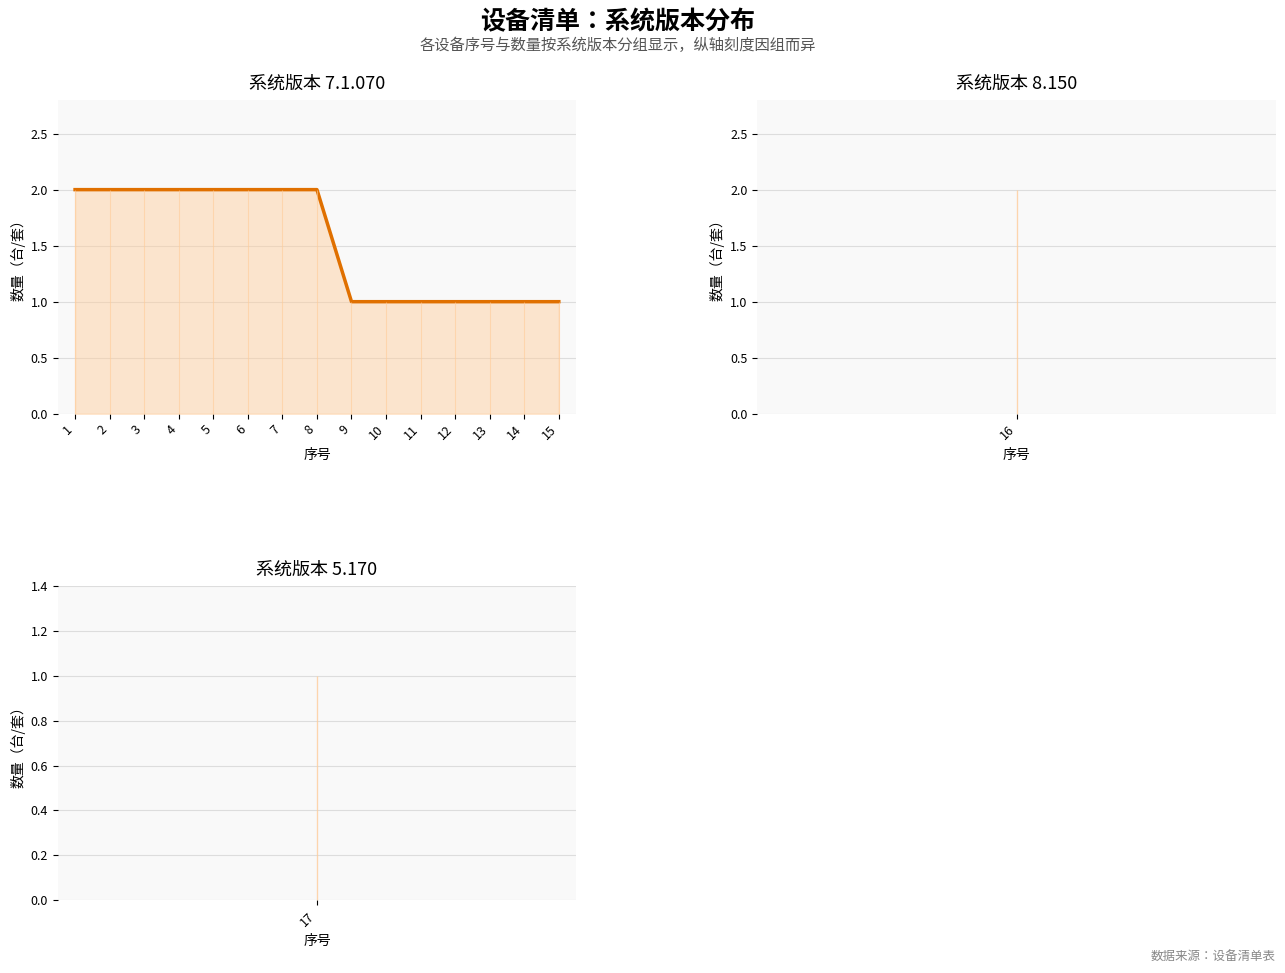

What is the greatest value displayed?

2